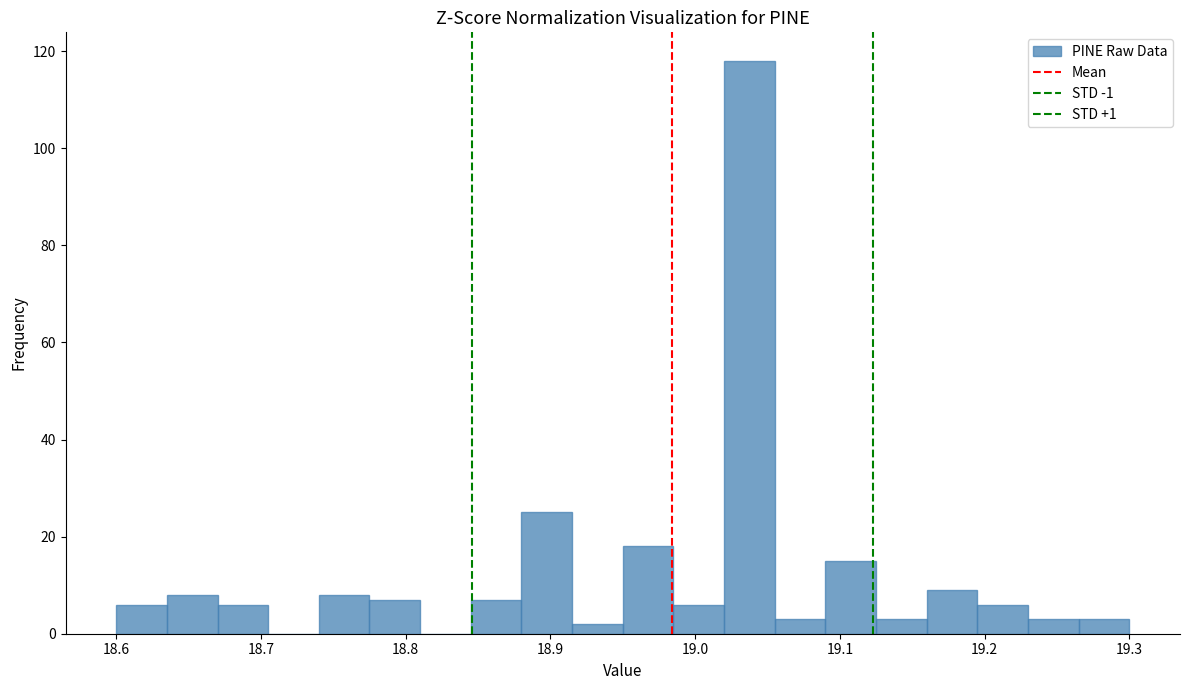

Read against the x-axis, roughly where is the centre of the tallest bar?

19.04